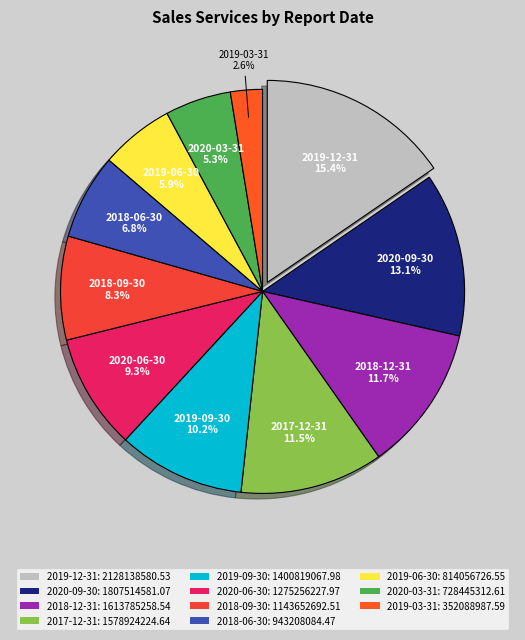

How many segments does this pie chart have?

11